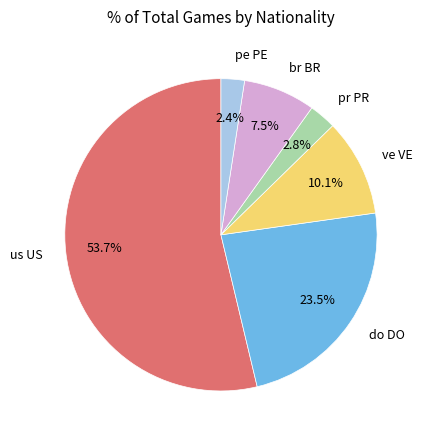

What is the ratio of the value at pe PE to the value at br BR?

0.3